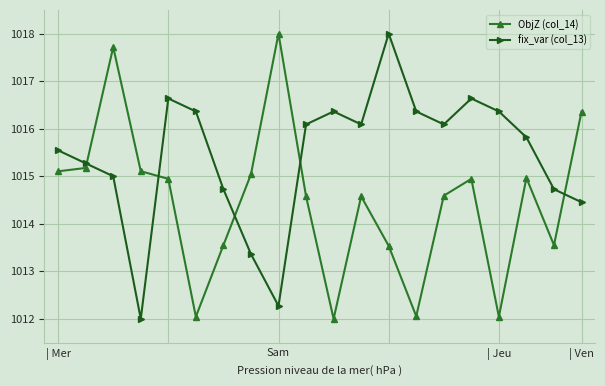

What is the value of the fix_var (col_13) point at the 8th from the left?

1013.4